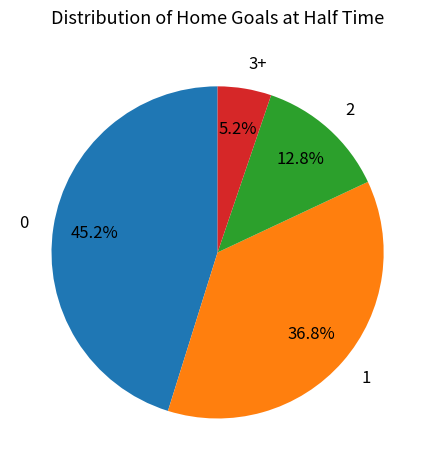

Is there any slice that represents more than half of the pie?

No